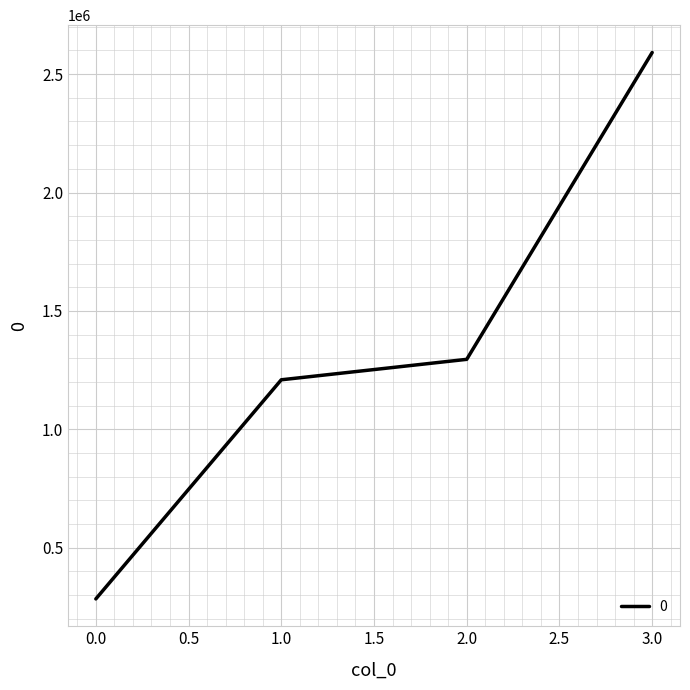

How many categories are shown in the chart?

4